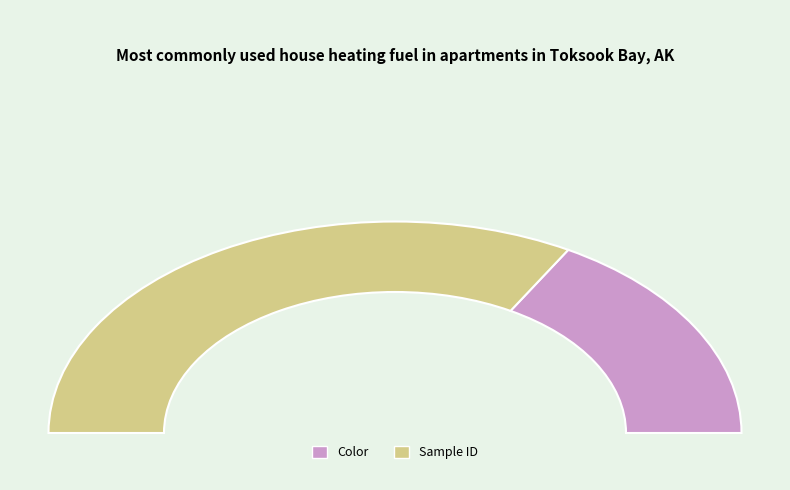

How many slices are in this pie chart?

2